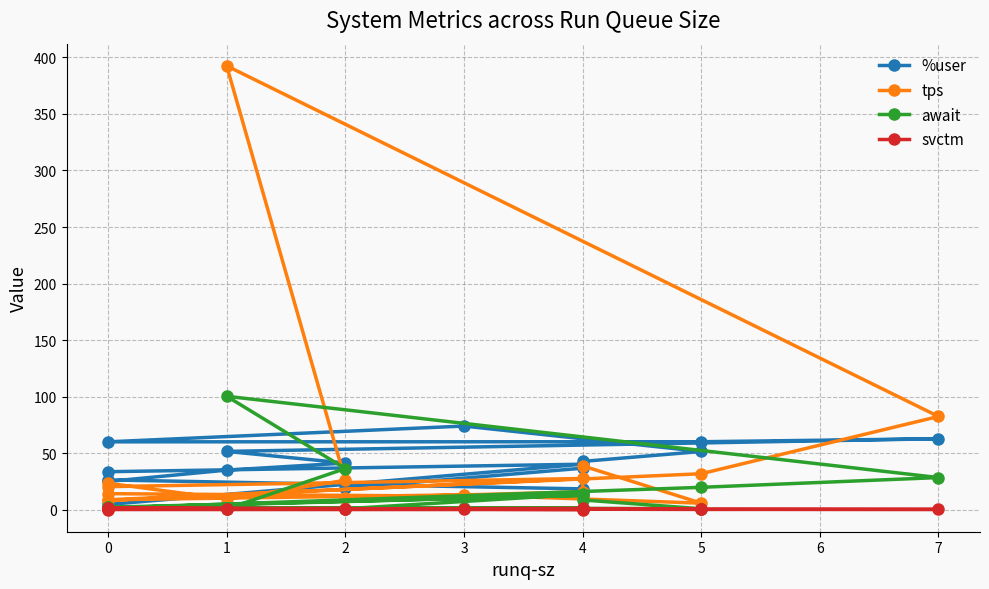

How many interior local peaks does the svctm series have?

6